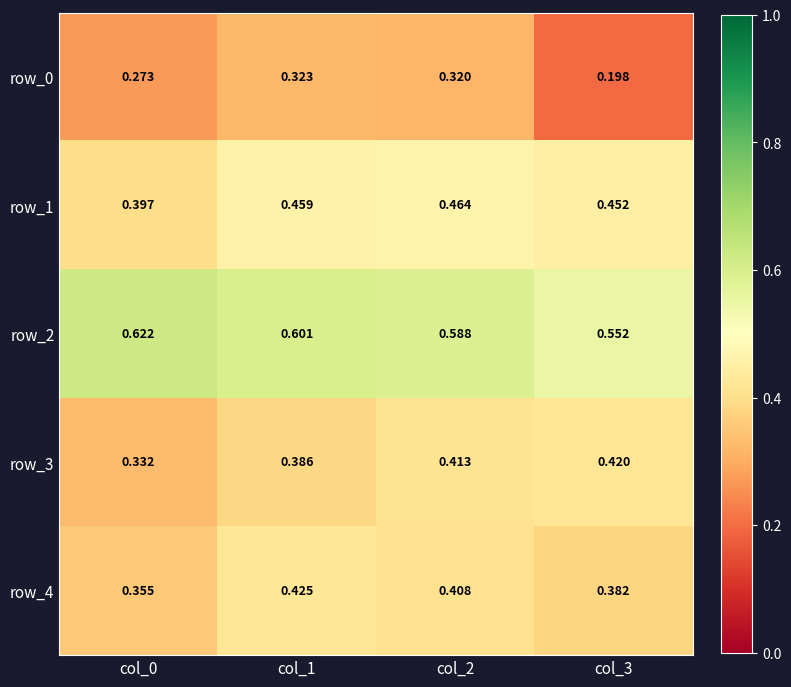

Is the value of row_2 at col_3 greater than the value of row_1 at col_1?

Yes